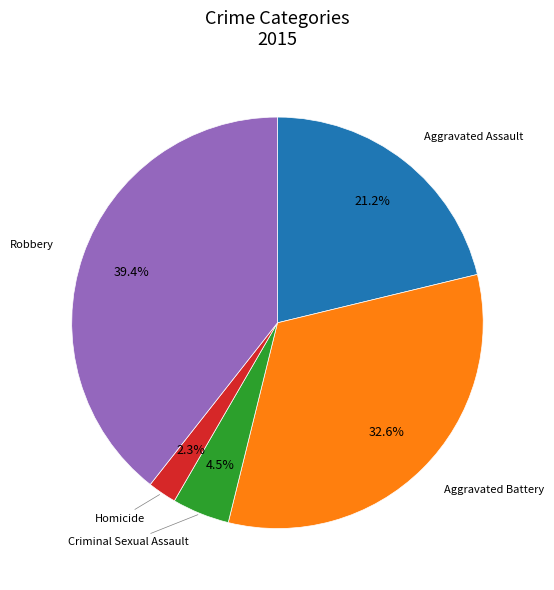

How many segments does this pie chart have?

5